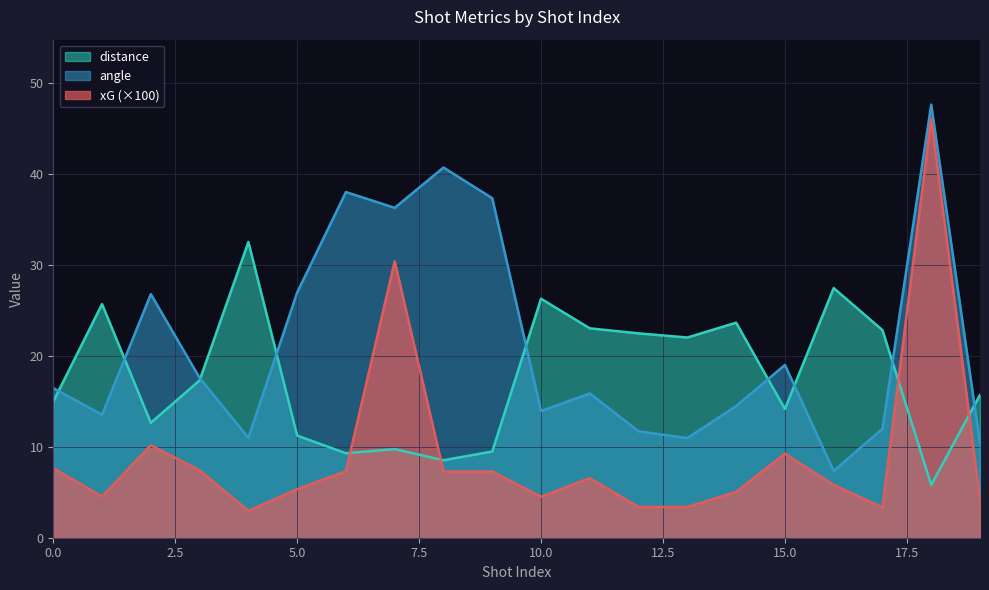

True or false: angle has more than 0 interior local peaks.

True